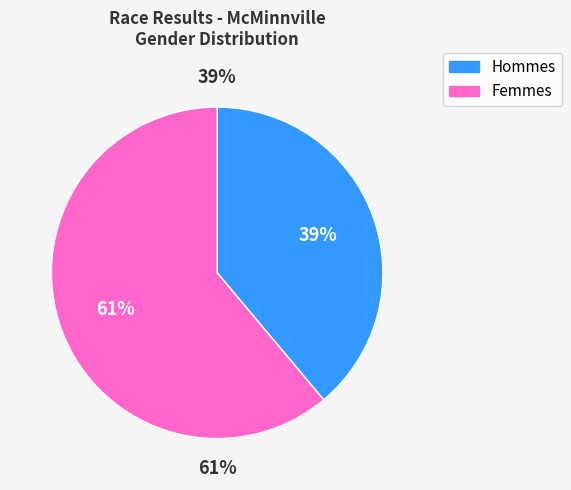

To the nearest percent, what portion does F represent?

61%